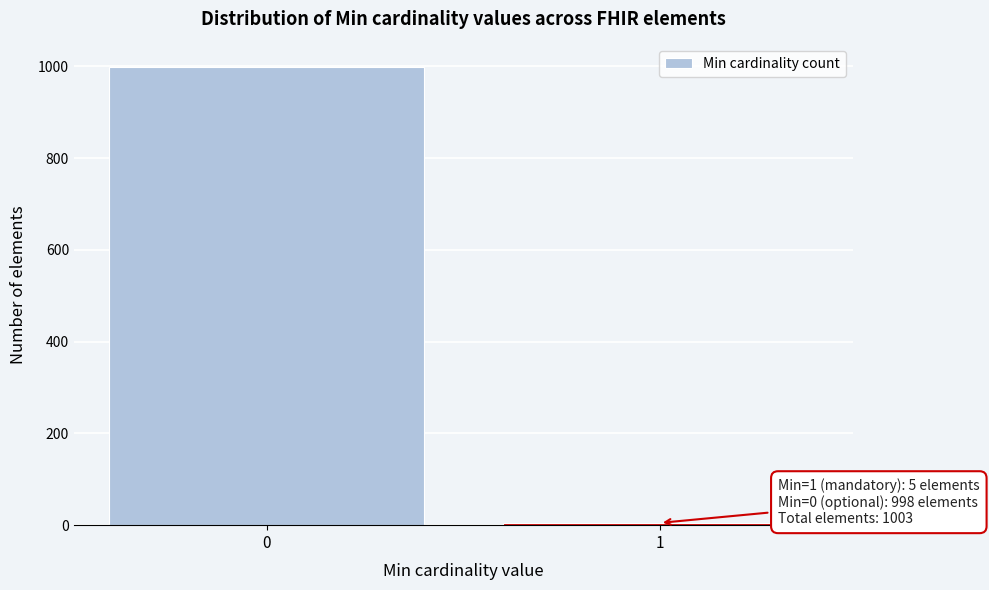

Reading left to right, what are all the values shown in this chart?

998	5